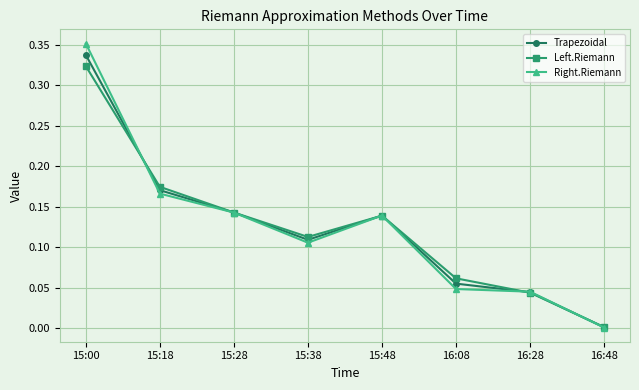

At which category is the sum across all series the highest?

15:00